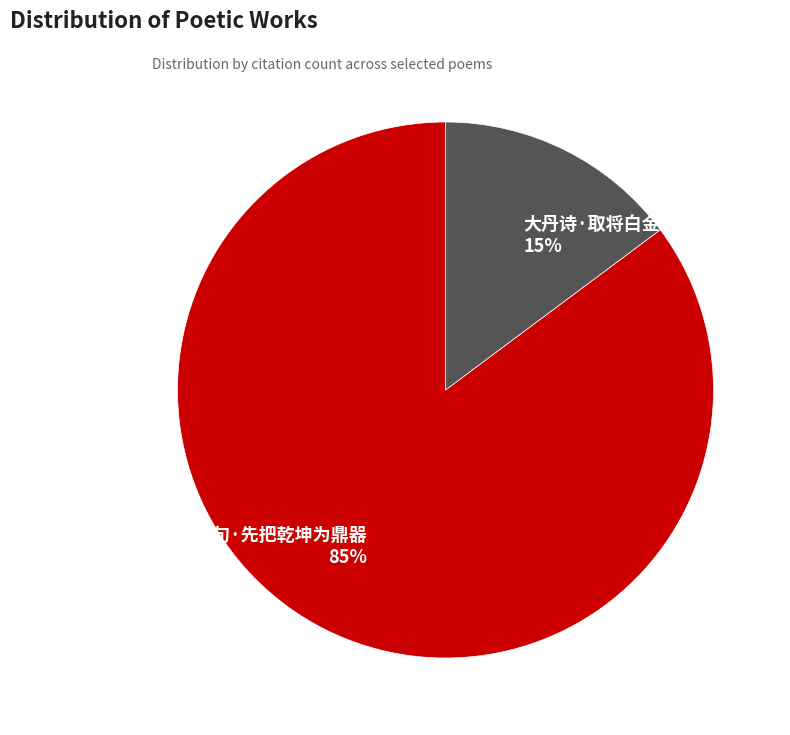

Combined, do 大丹诗·取将白金为鼎器 and 绝句·先把乾坤为鼎器 account for over 50%?

Yes